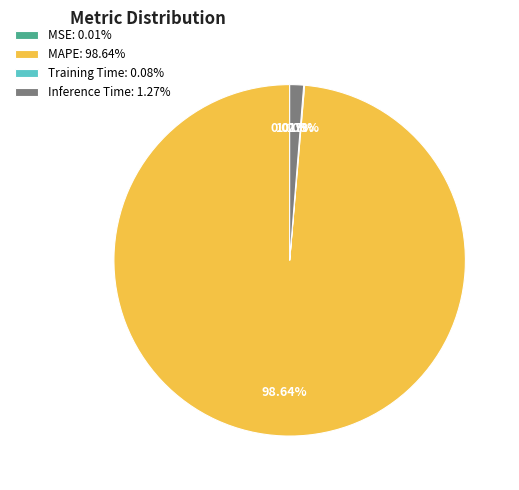

Does any single category account for the majority?

Yes